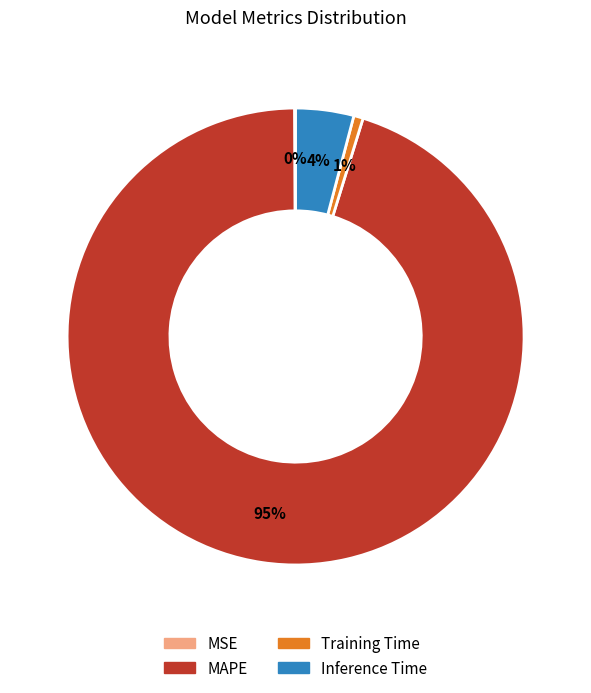

Is the sum of MAPE and Training Time greater than half?

Yes